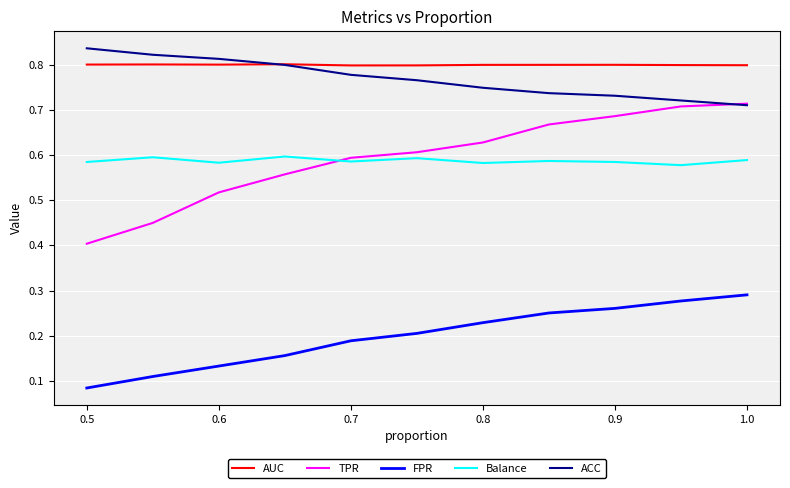

What are all the series names shown in the legend?

AUC, TPR, FPR, Balance, ACC